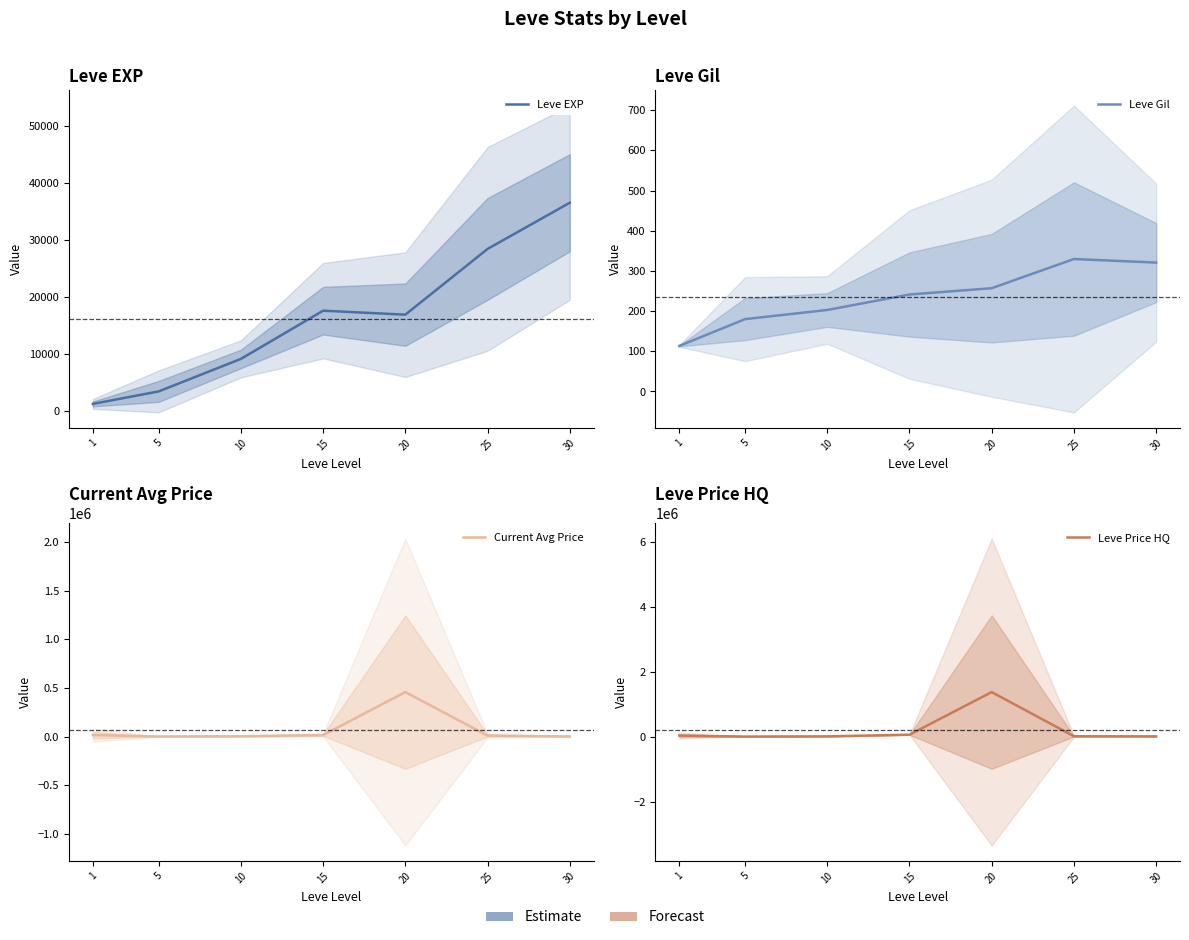

True or false: Current Avg Price has a value of 1076.0 at 5.

True